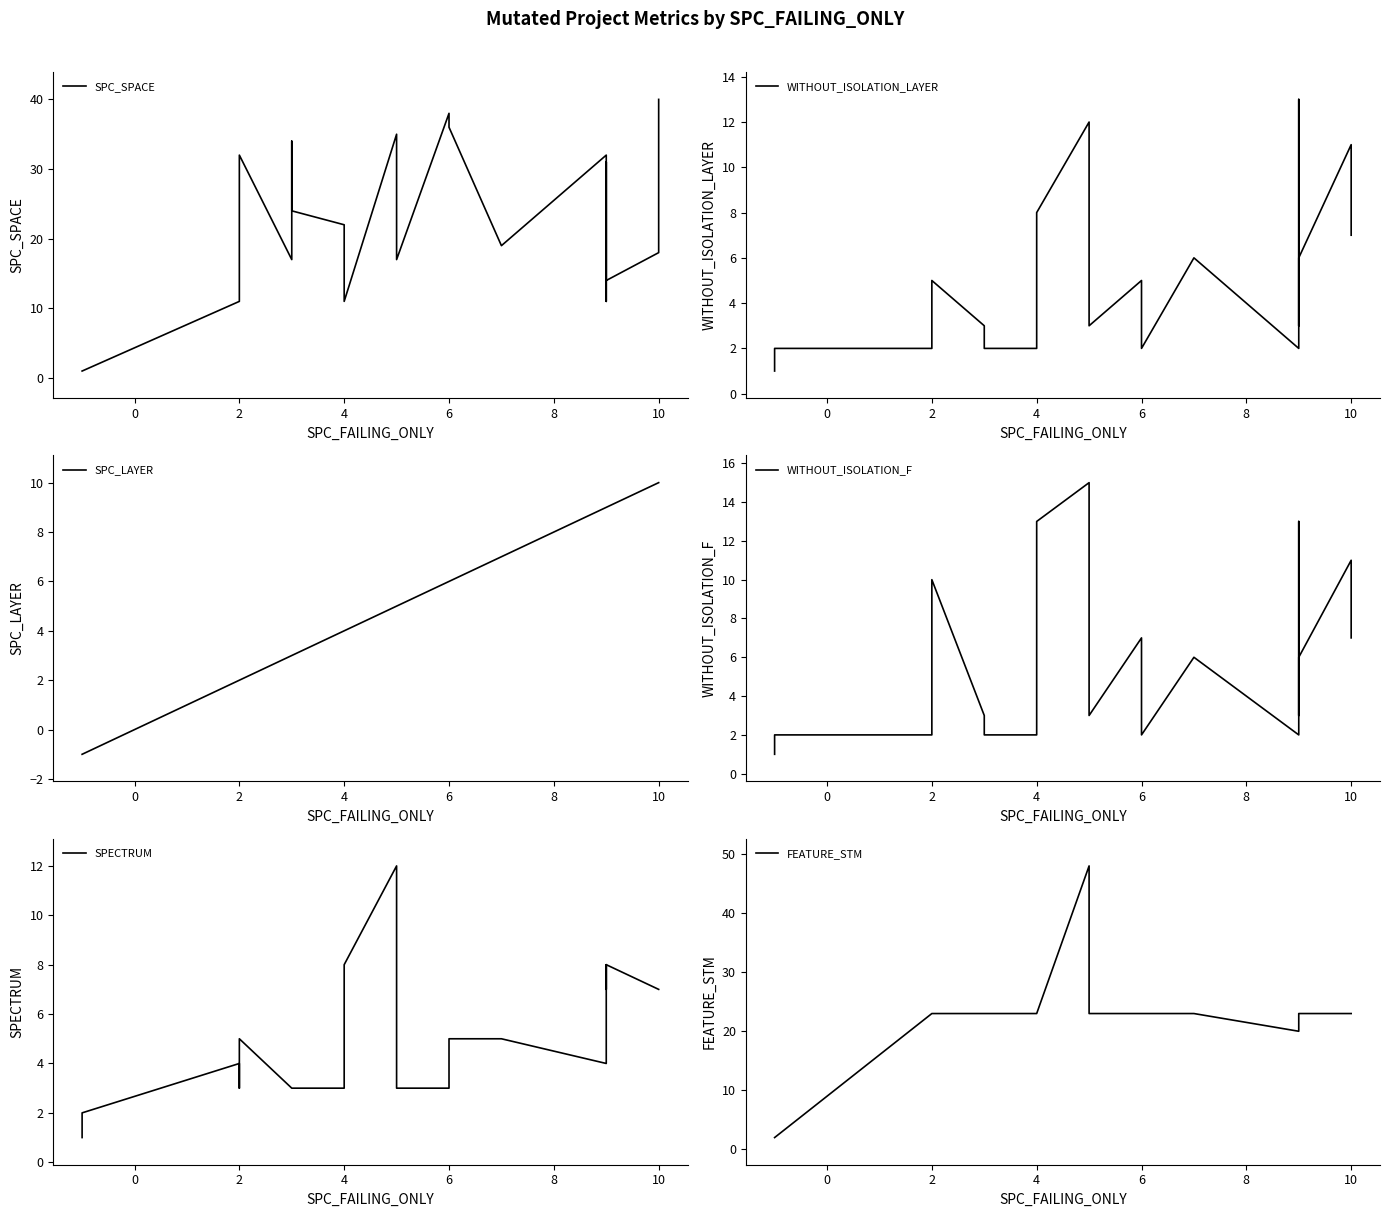

True or false: WITHOUT_ISOLATION_LAYER and WITHOUT_ISOLATION_F intersect in this chart.

False